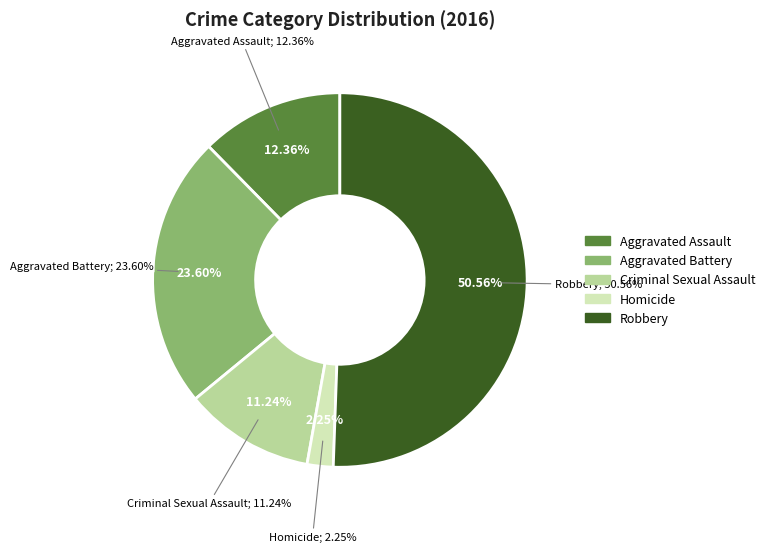

To the nearest percent, what is the combined percentage of Robbery and Aggravated Assault?

63%